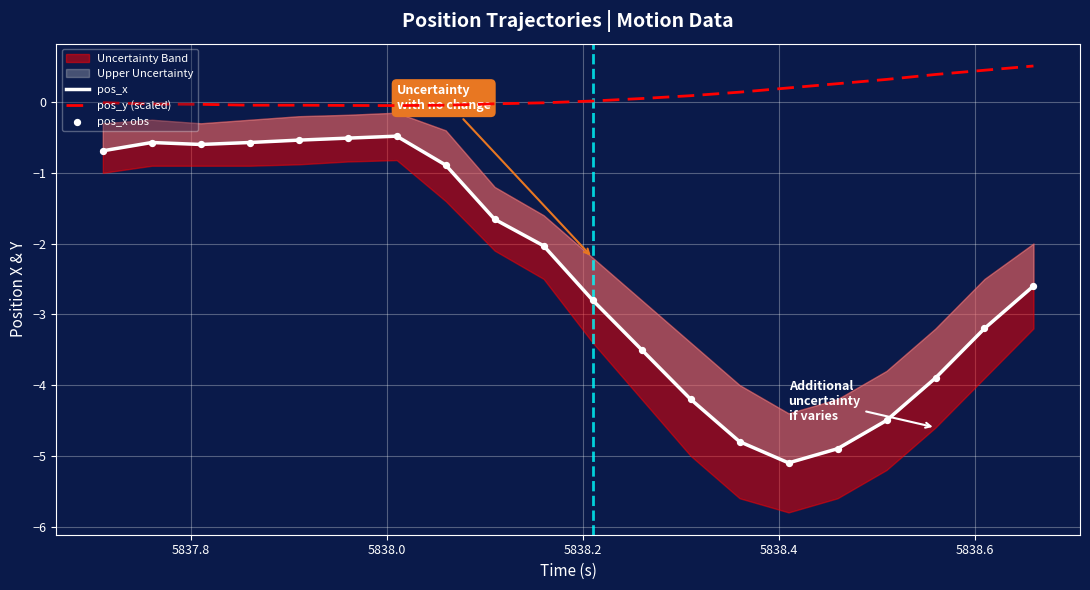

Which series has the largest total across all categories?

pos_y (scaled)